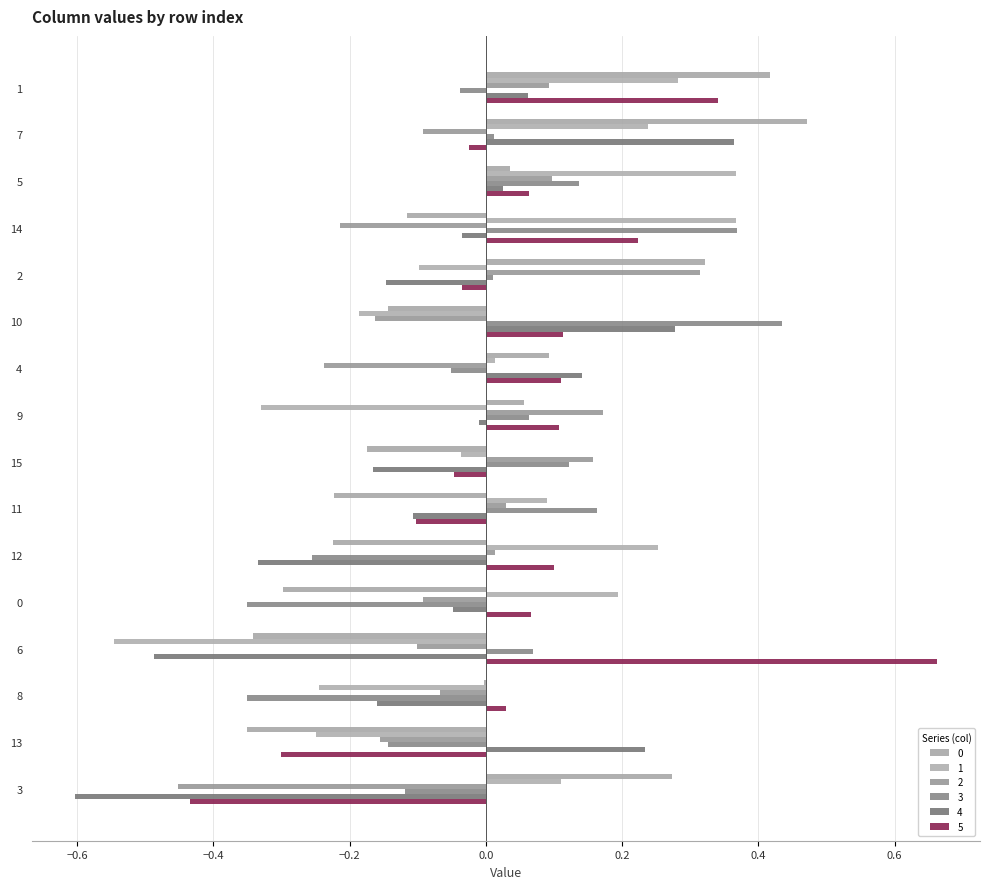

The value of 1 at 3 is 0.2. True or false?

False